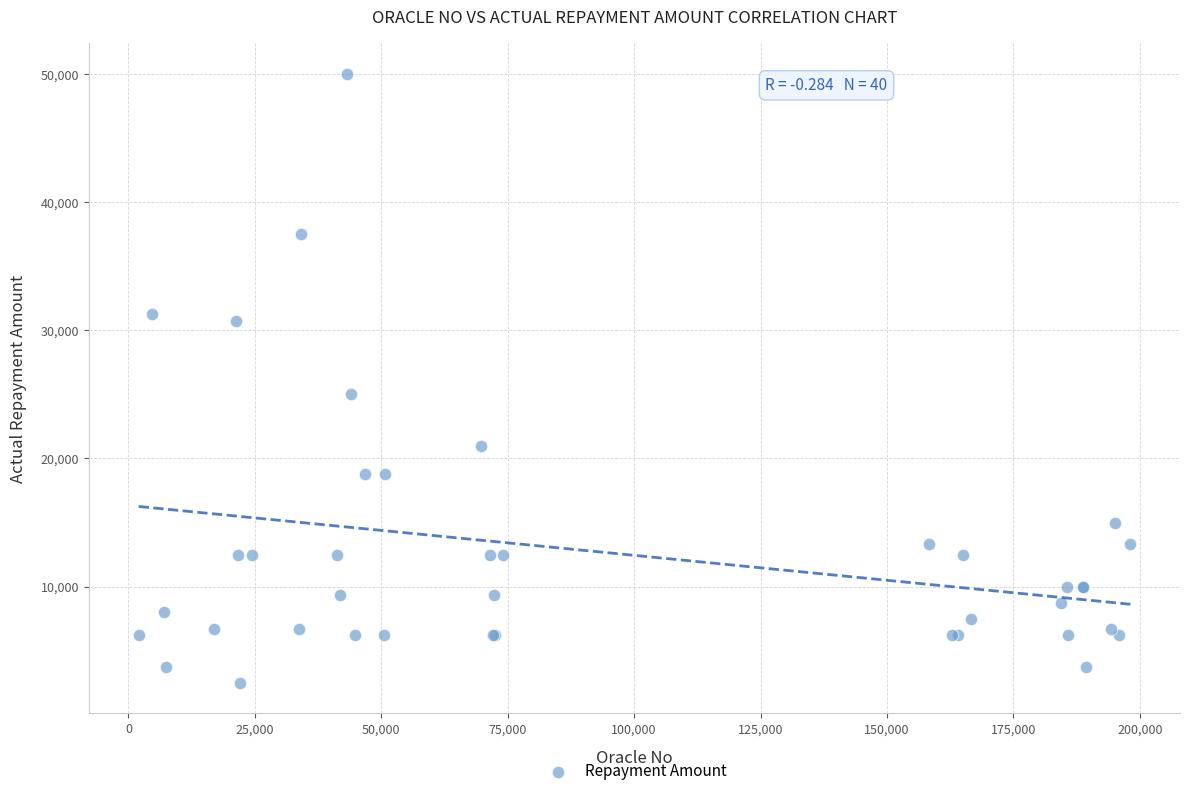

What Y value in the scatter plot is closest to 26250?

25000.0